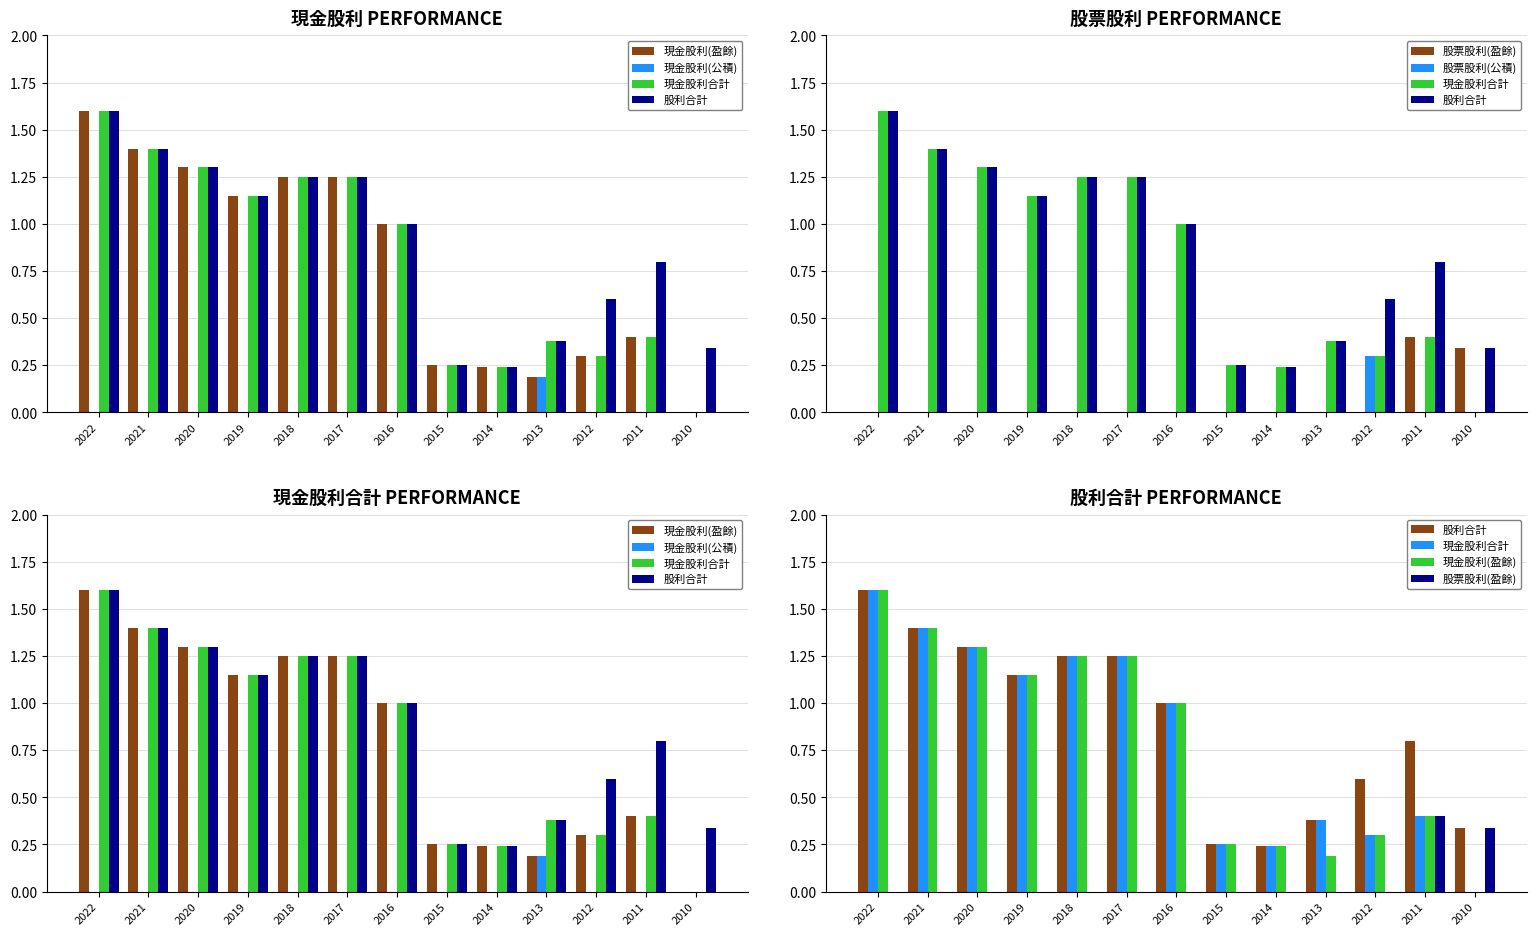

Is the value of 股票股利(公積) at 2011 greater than the value of 股票股利(盈餘) at 2021?

No